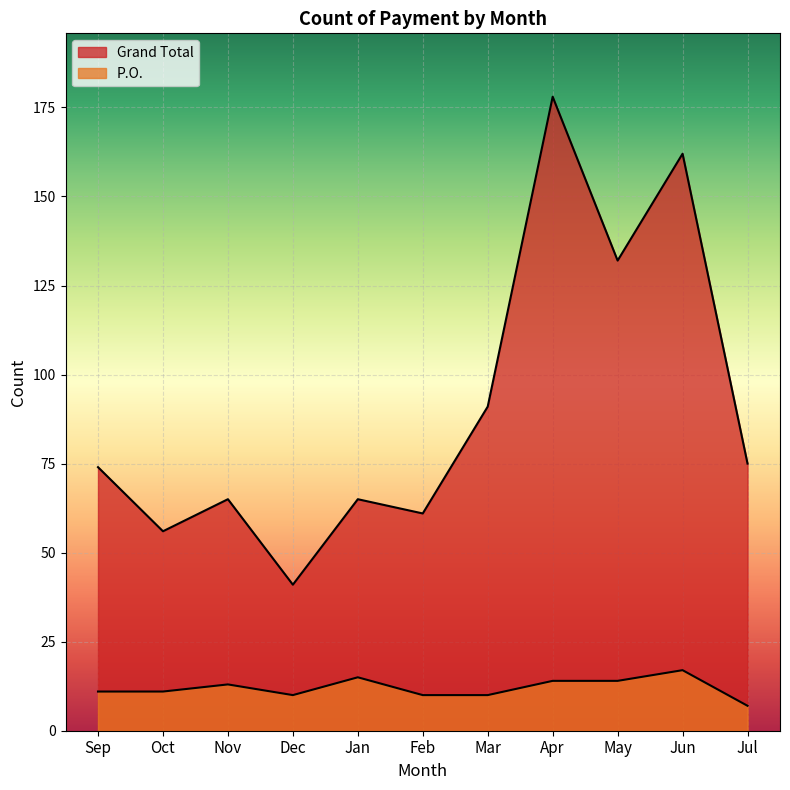

At which category does P.O. reach its first local valley?

Dec